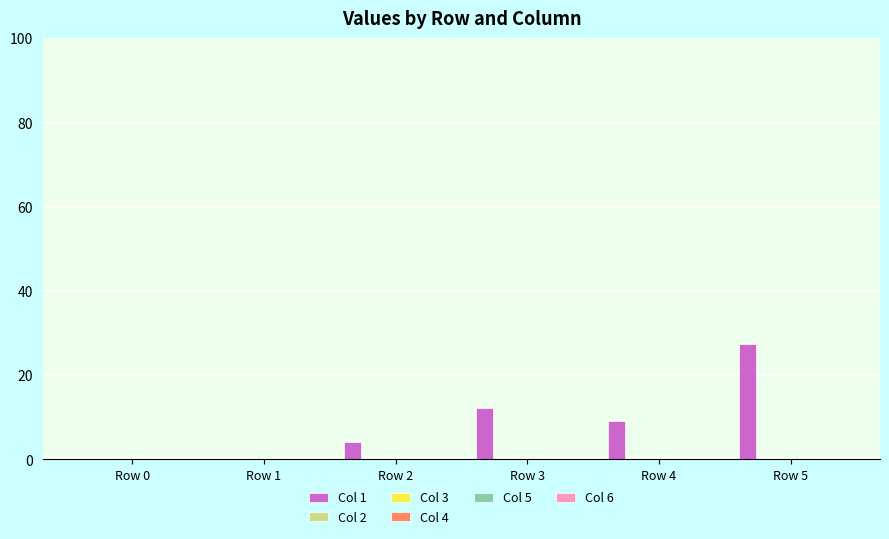

What is the maximum value shown in the chart?

27.3